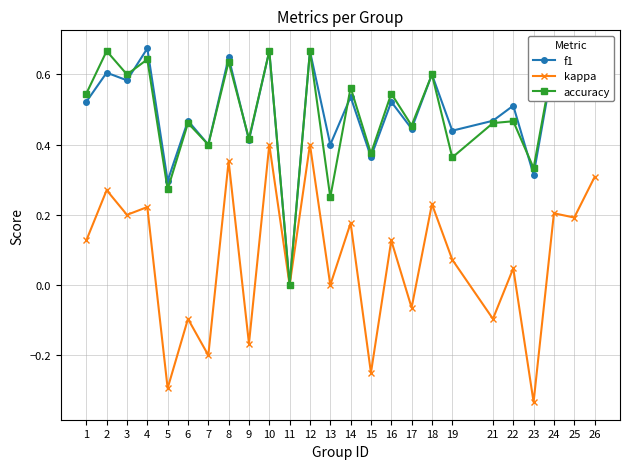

How many interior local valleys does the f1 series have?

11